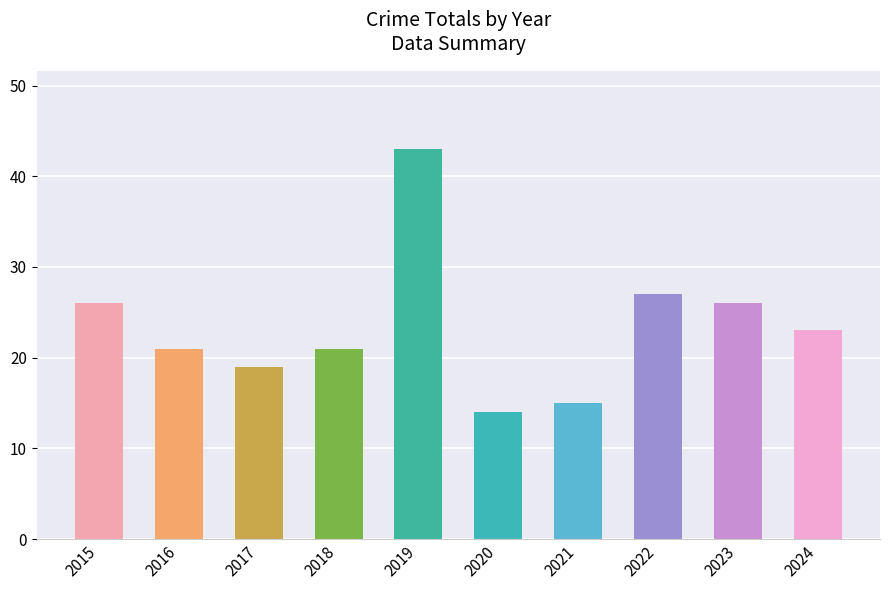

Between 2024 and 2023, which is larger?

2023